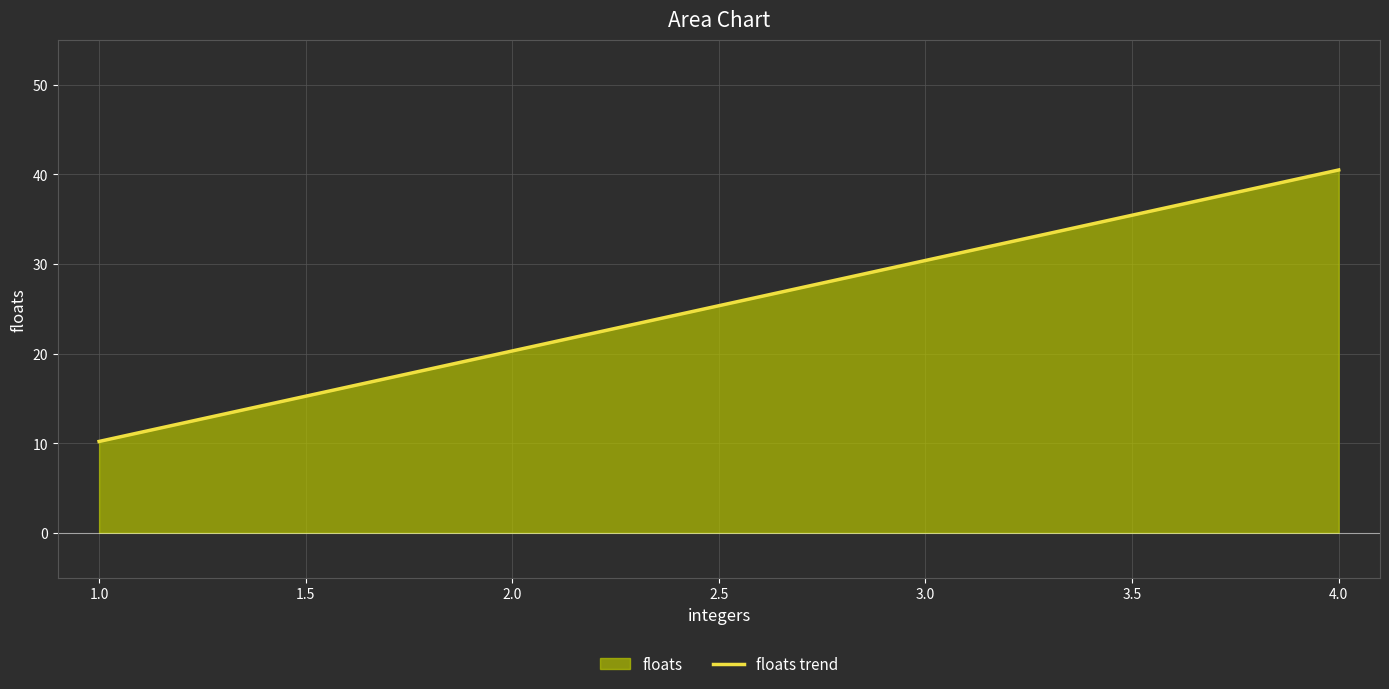

Between 1.0 and 3.0, which is larger?

3.0